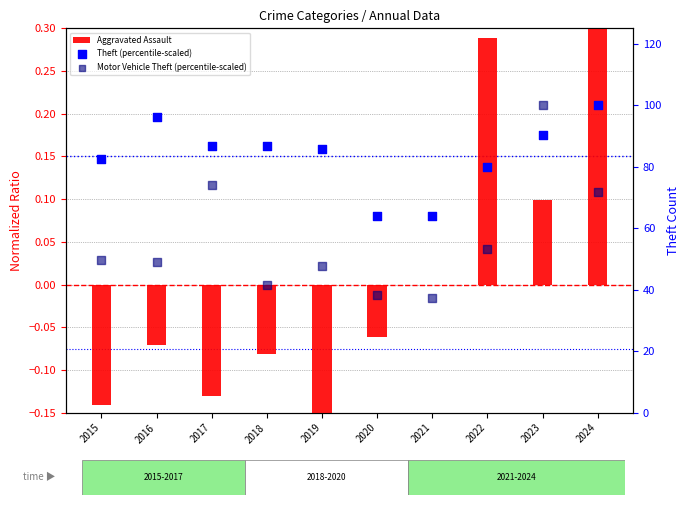

Which series reaches the minimum Y coordinate?

Aggravated Assault